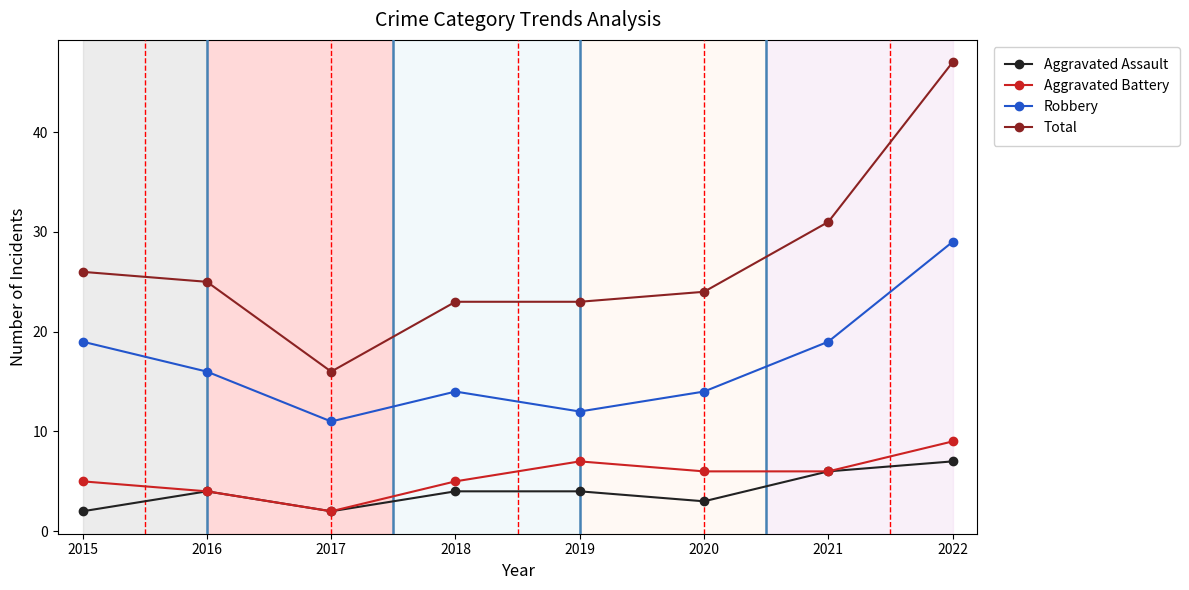

True or false: Robbery and Aggravated Battery intersect in this chart.

False